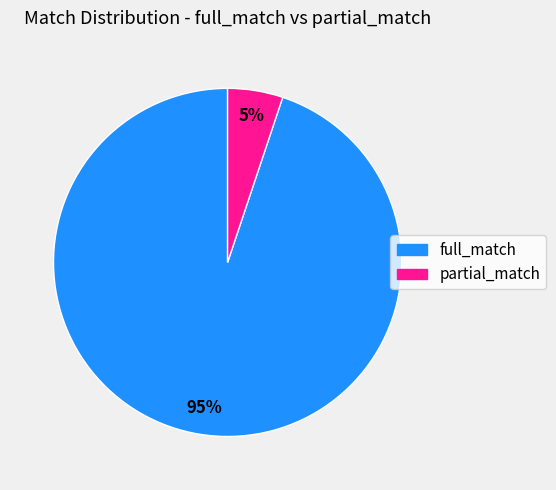

What percentage is the full_match slice, to the nearest percent?

95%